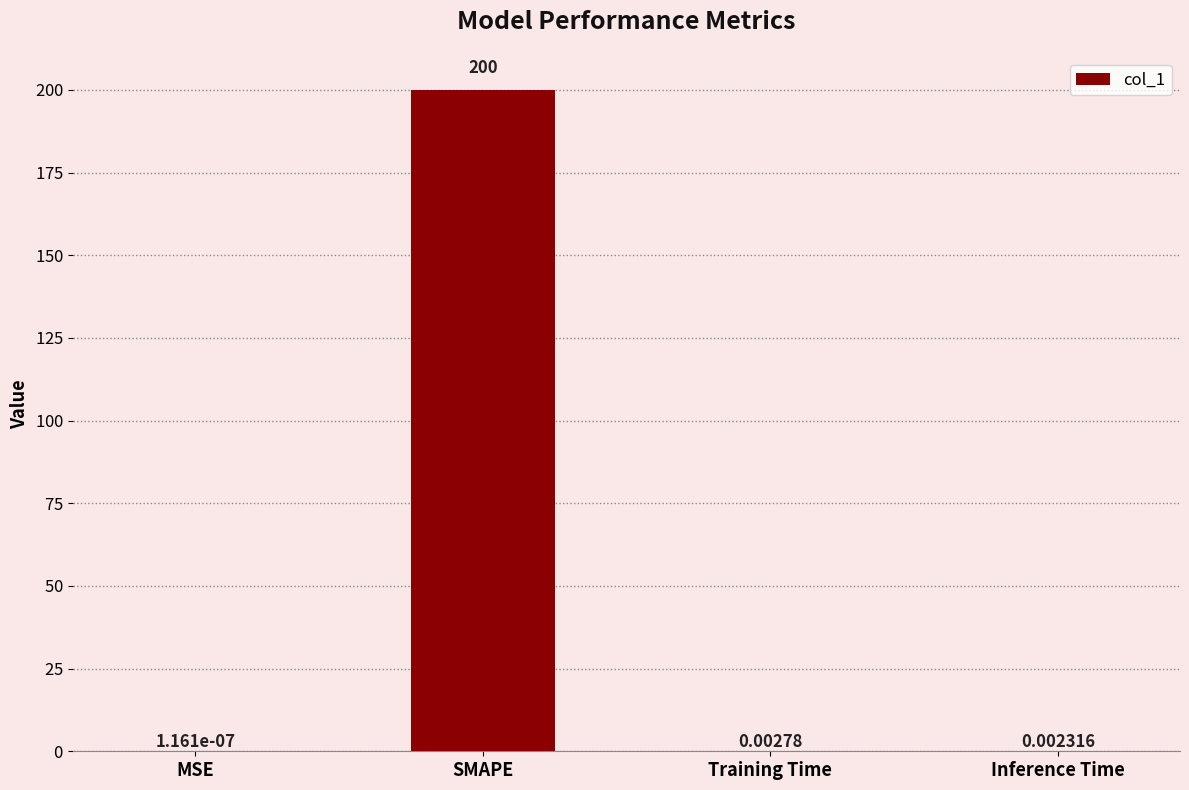

Where is the data nearest to the value 100?

Training Time